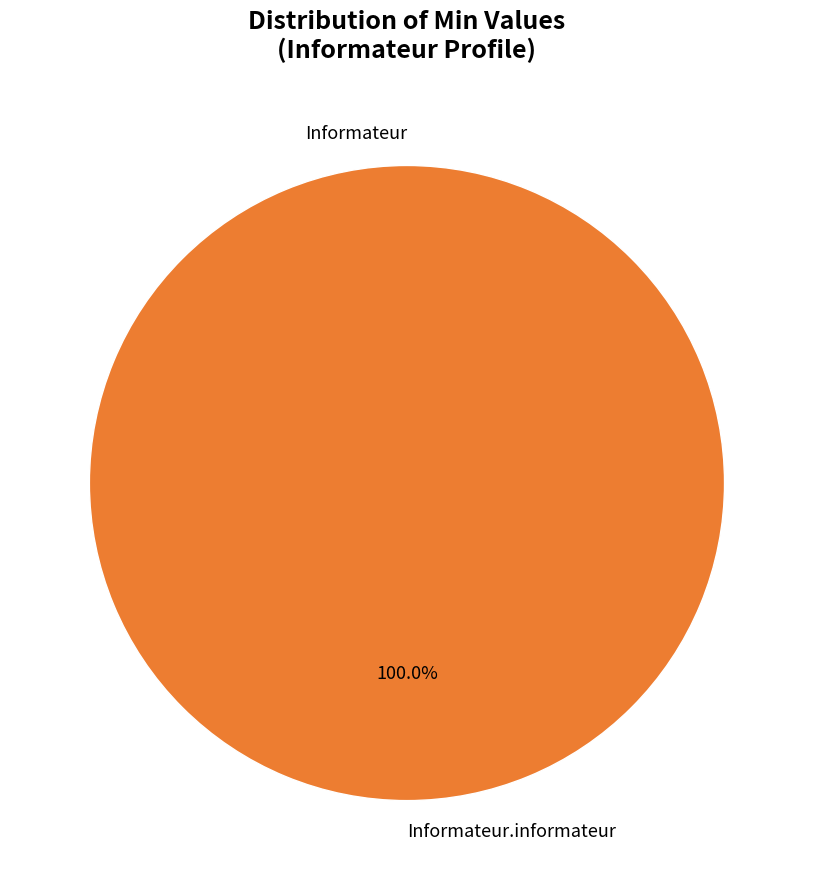

What percentage is the Informateur.informateur slice, to the nearest percent?

100%